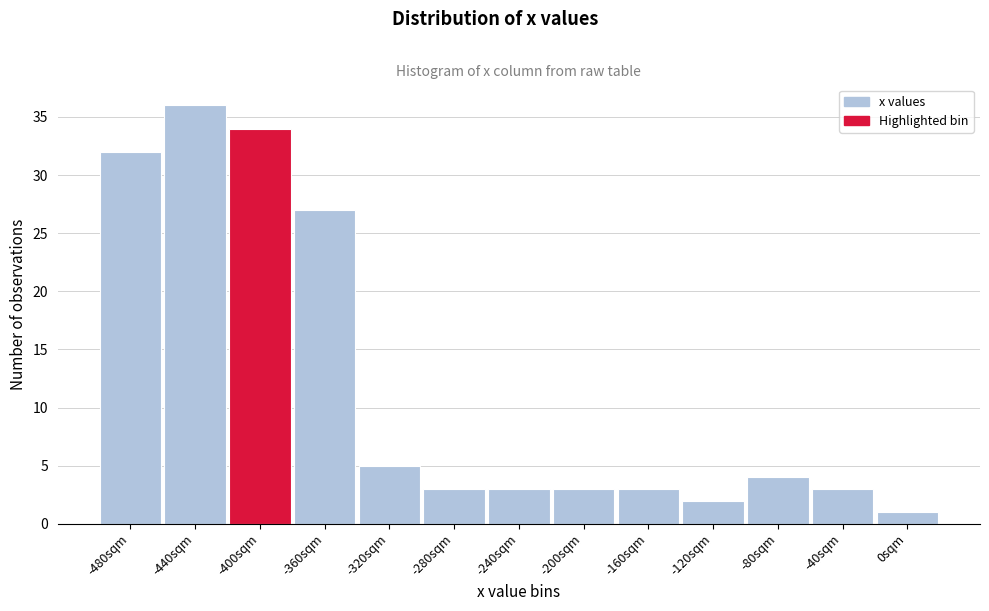

Reading left to right, what are all the values shown in this chart?

32	36	34	27	5	3	3	3	3	2	4	3	1